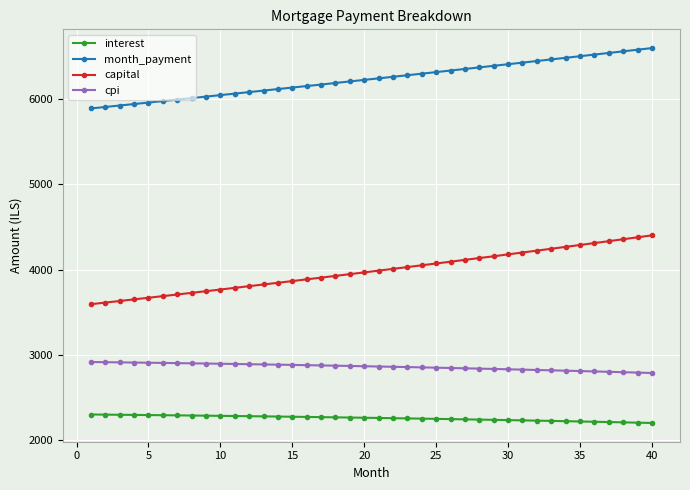

Rank the series by their average value, from highest to lowest.

month_payment, capital, cpi, interest